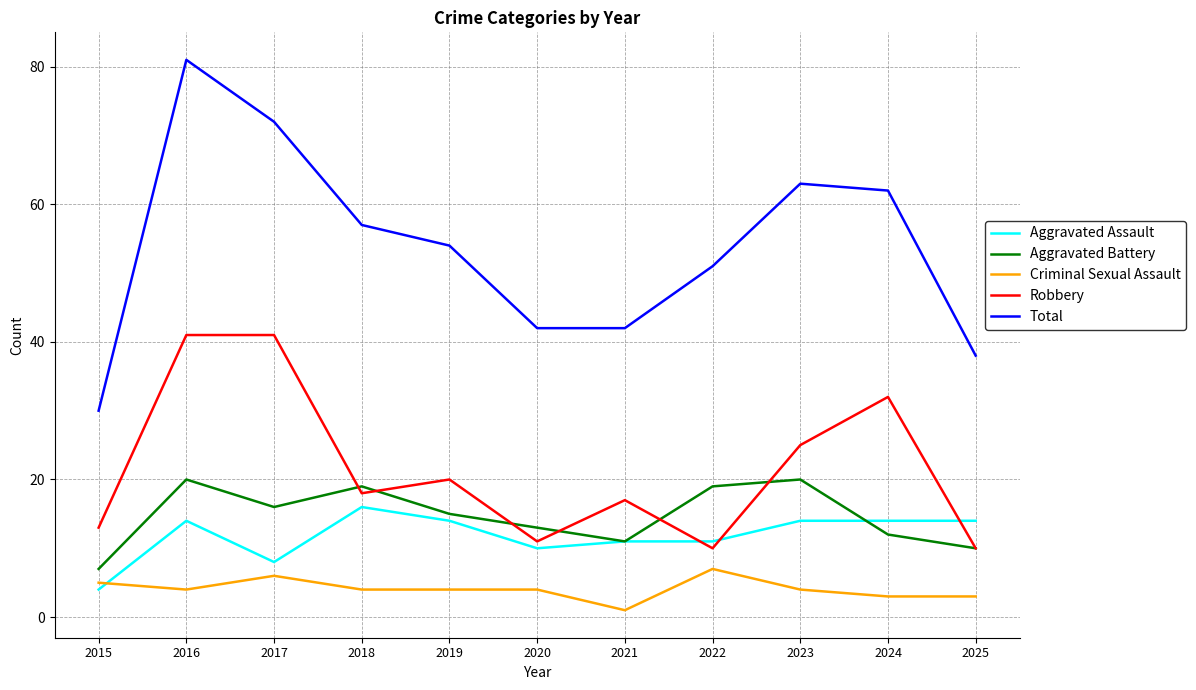

Is this an area chart (filled region under the line)?

No